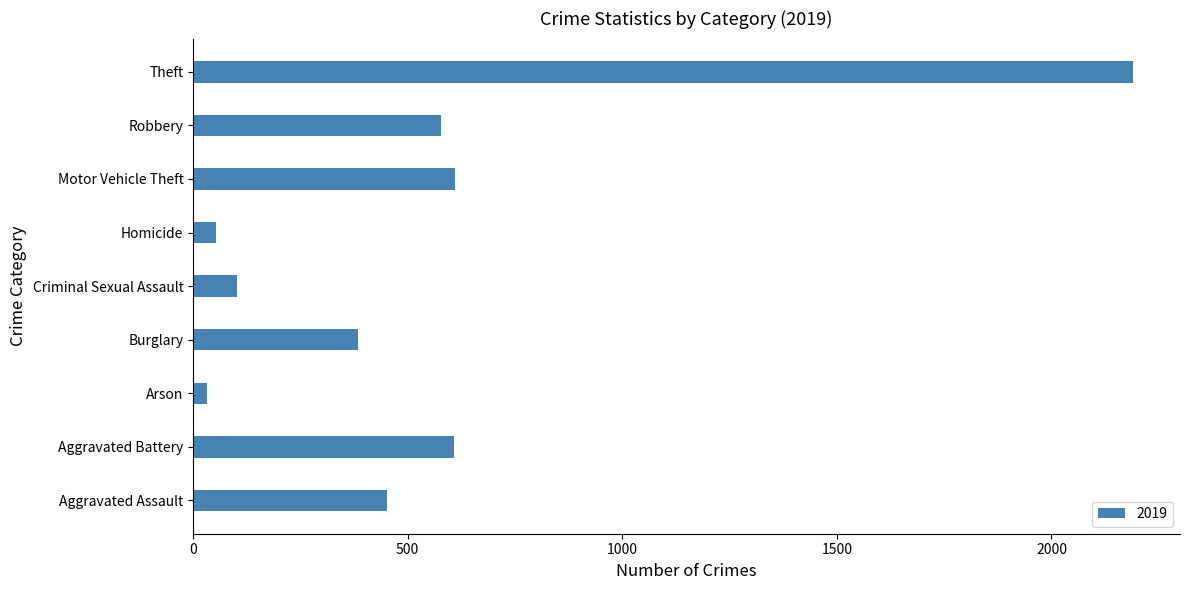

The value at Aggravated Assault is 452. True or false?

True